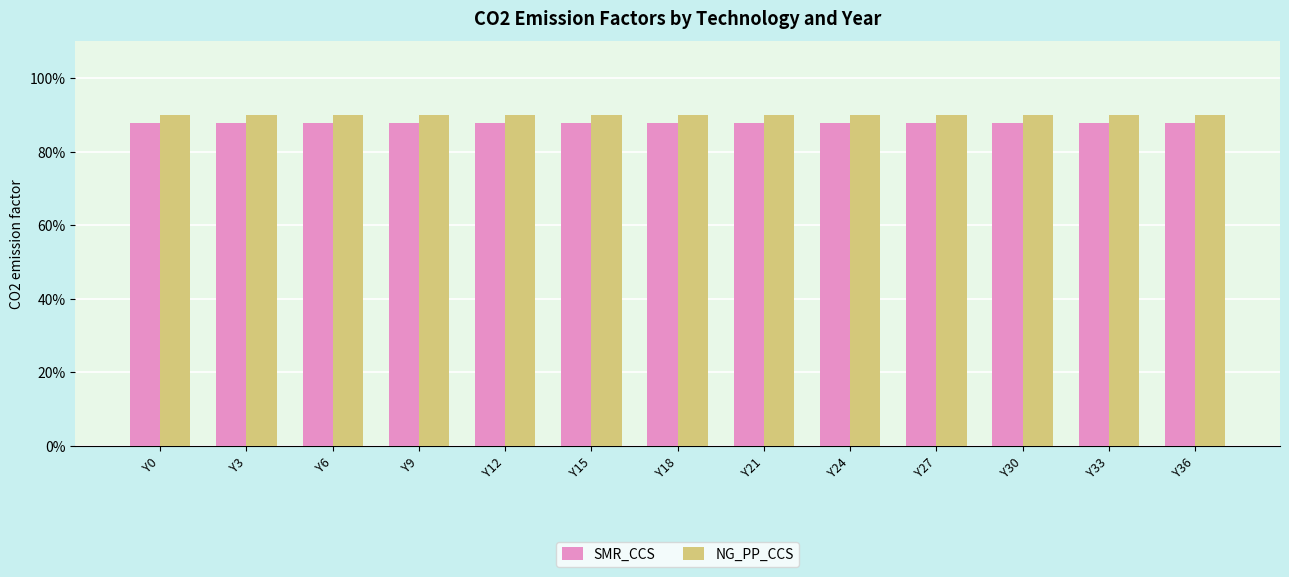

Reading left to right, list all the values displayed in this chart.

SMR_CCS: Y0=0.9	Y3=0.9	Y6=0.9	Y9=0.9	Y12=0.9	Y15=0.9	Y18=0.9	Y21=0.9	Y24=0.9	Y27=0.9	Y30=0.9	Y33=0.9	Y36=0.9
NG_PP_CCS: Y0=0.9	Y3=0.9	Y6=0.9	Y9=0.9	Y12=0.9	Y15=0.9	Y18=0.9	Y21=0.9	Y24=0.9	Y27=0.9	Y30=0.9	Y33=0.9	Y36=0.9